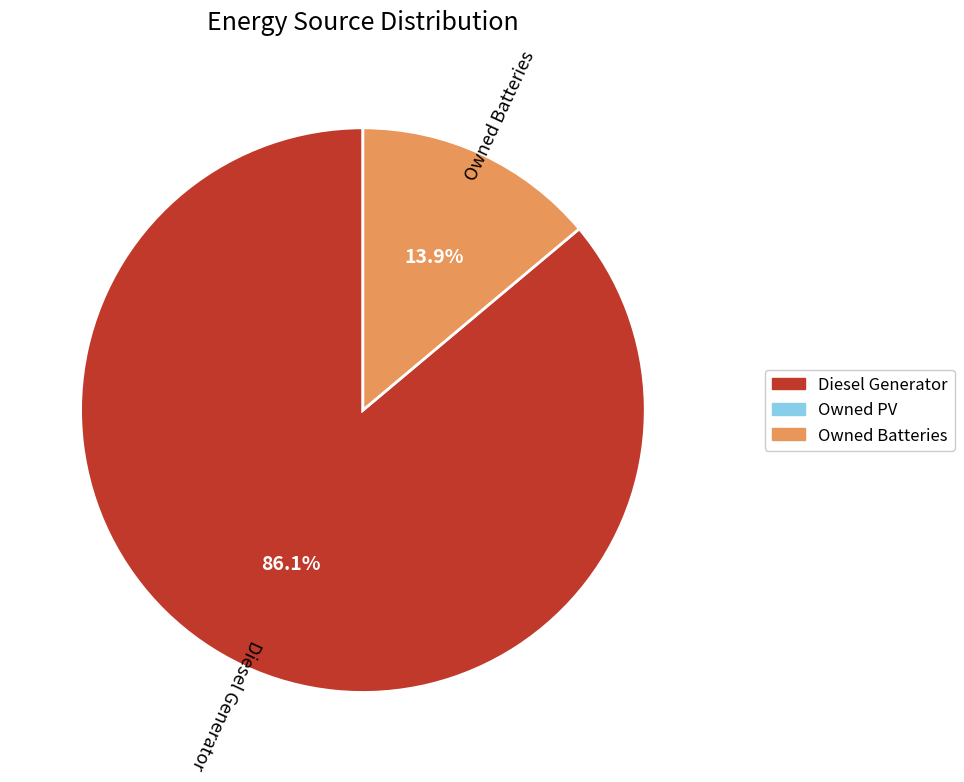

Is there any slice that represents more than half of the pie?

Yes